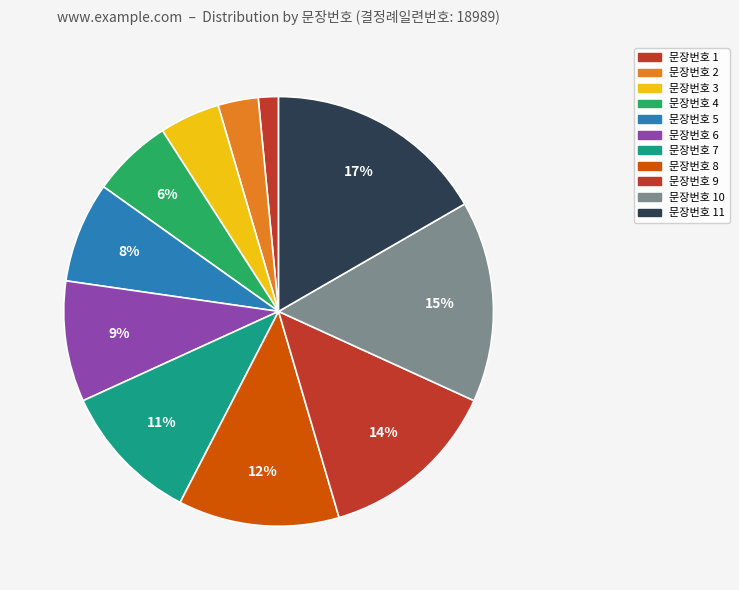

How many slices are in this pie chart?

11